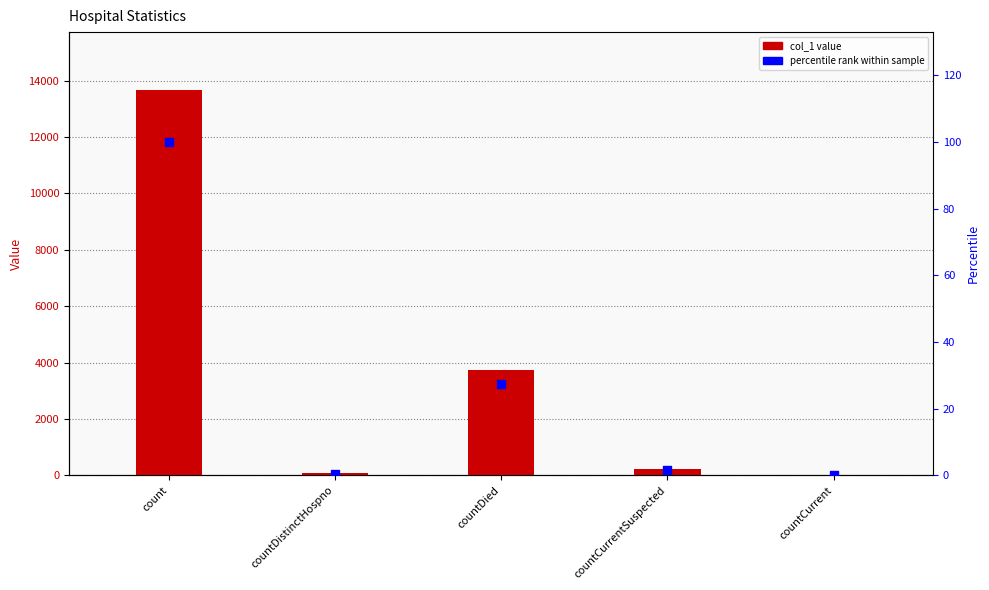

Which series has the largest total across all categories?

col_1